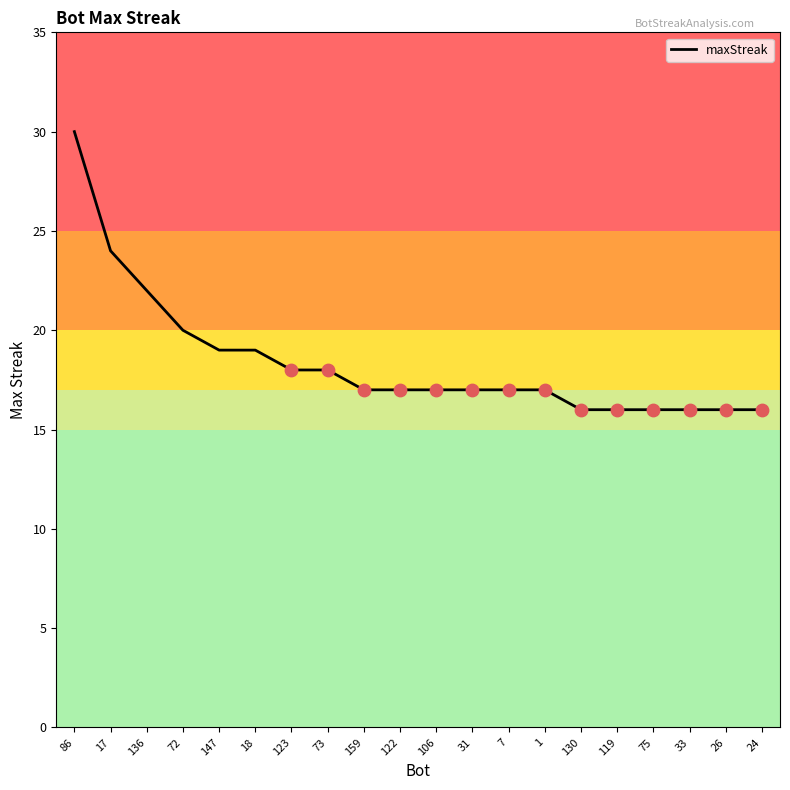

What is the change in value from 73 to 130?

-2